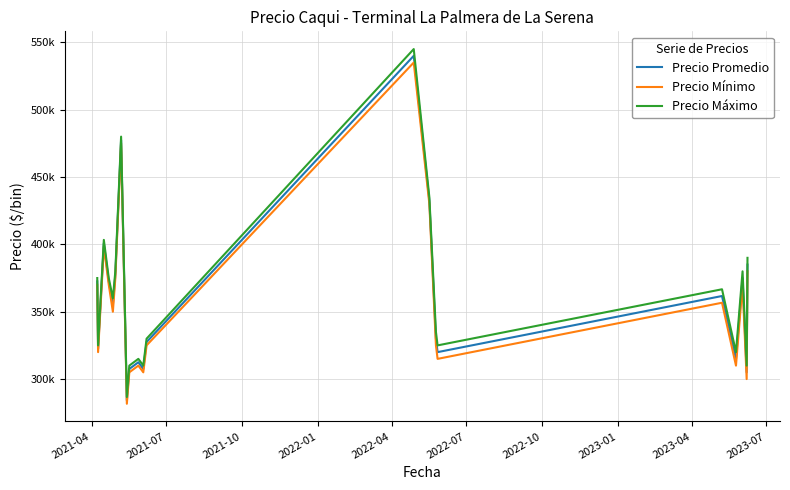

Does the chart display data point markers on the line(s)?

No